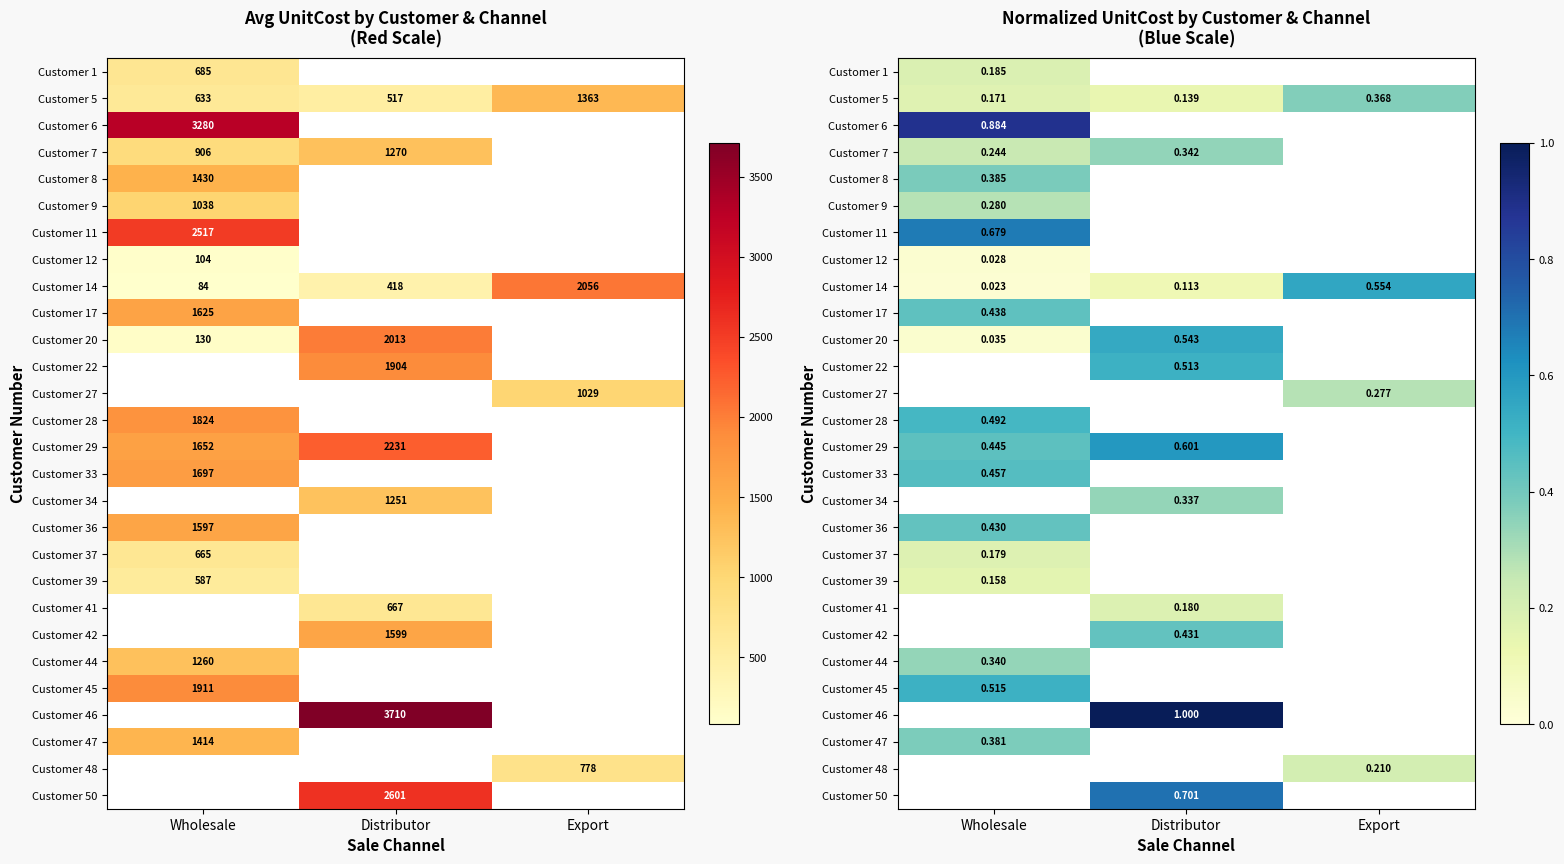

What is the lowest value of the Customer 47 series?

0.4